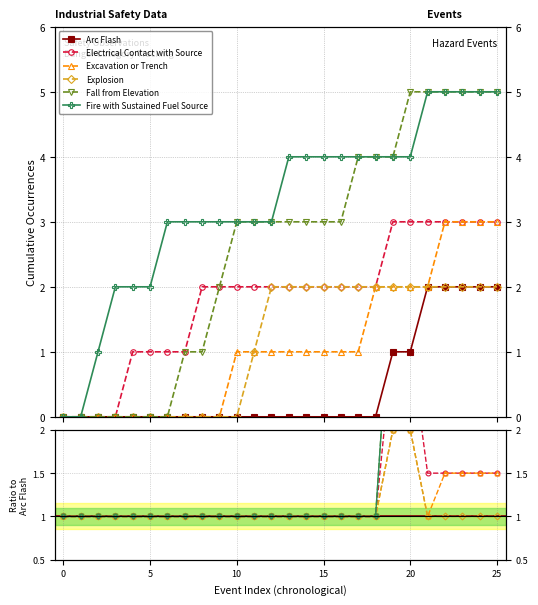

Which series has the widest spread of values?

Fall from Elevation